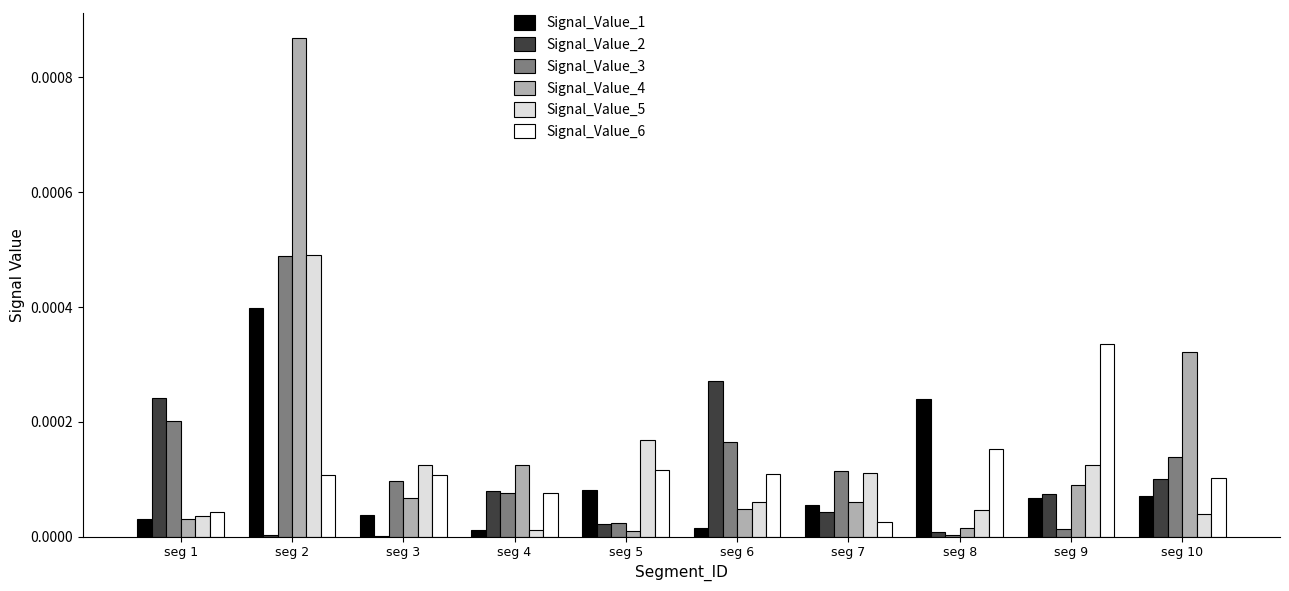

At which category is the sum across all series the highest?

seg 2